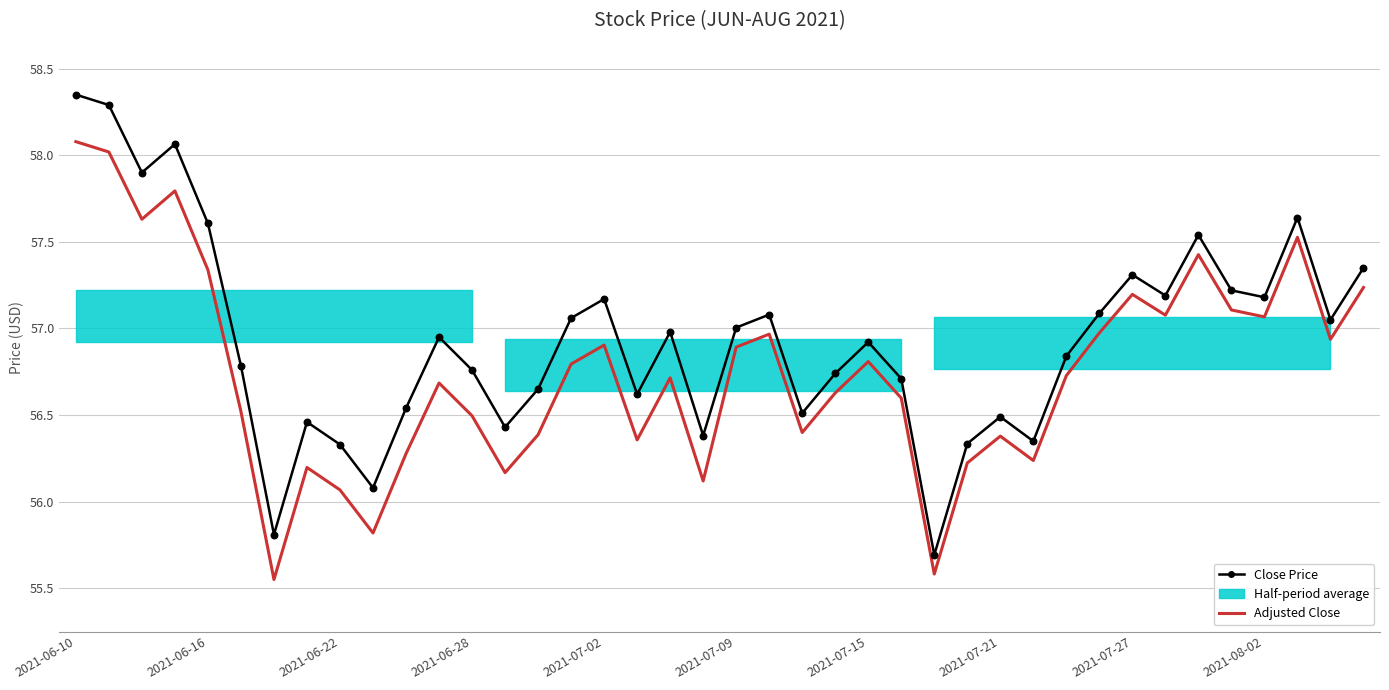

Which series has the largest total across all categories?

Close Price